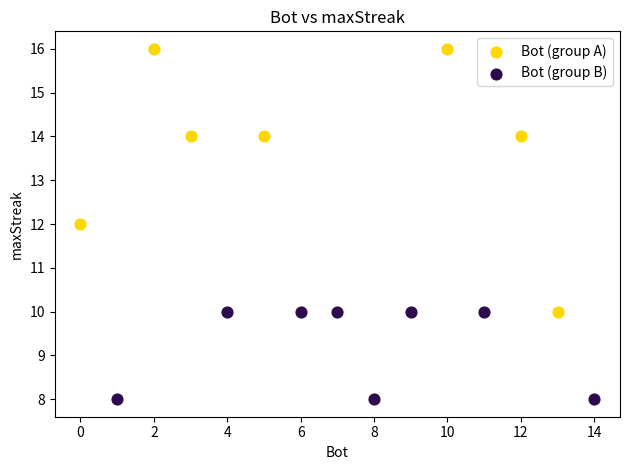

What are all the series names shown in the legend?

Bot (group A), Bot (group B)